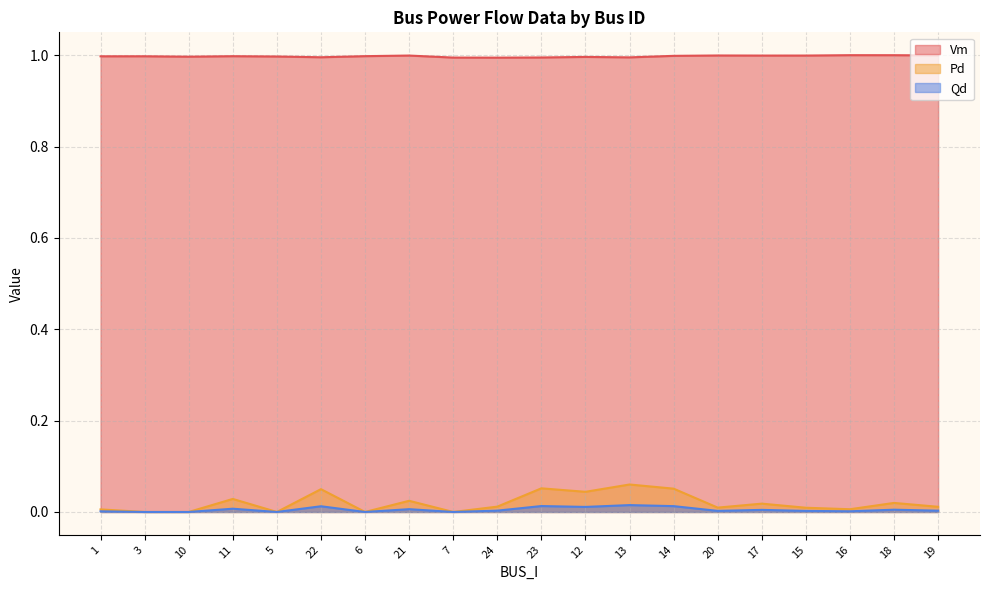

Rank the series by their maximum value, from highest to lowest.

Vm, Pd, Qd